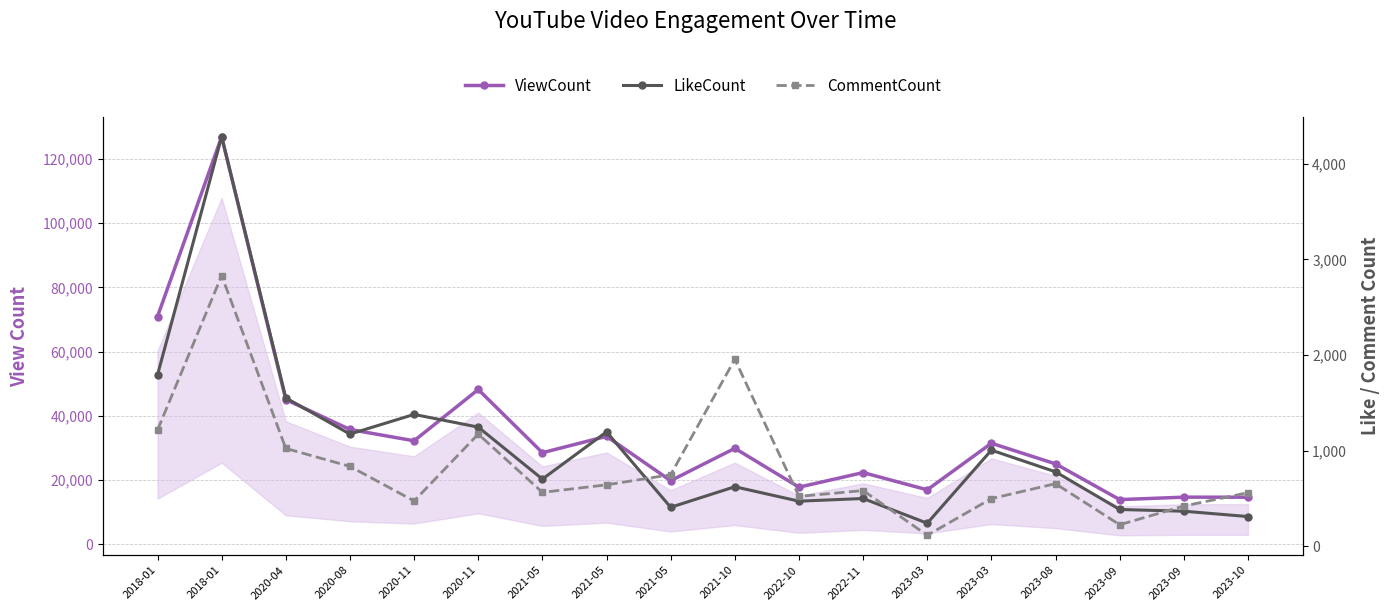

Rank the series by their maximum value, from lowest to highest.

CommentCount, LikeCount, ViewCount